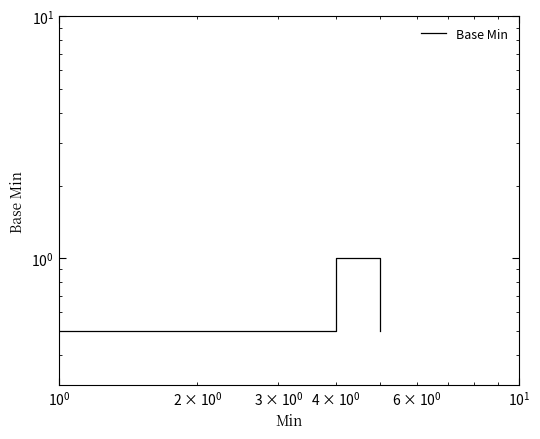

What is the label of the 3rd point from the right?

$\mathdefault{10^{1}}$